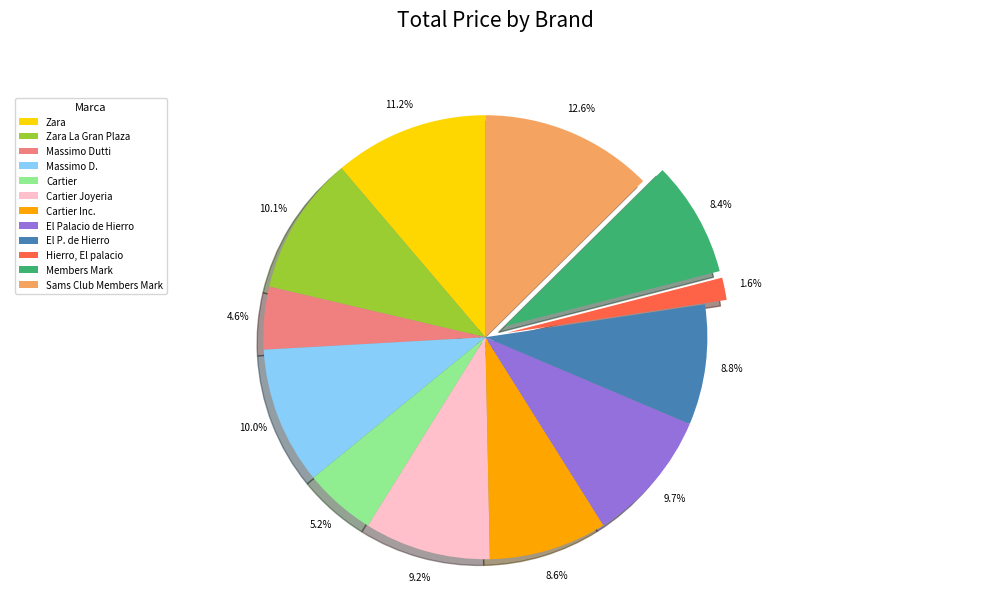

Count the number of slices in the pie.

12